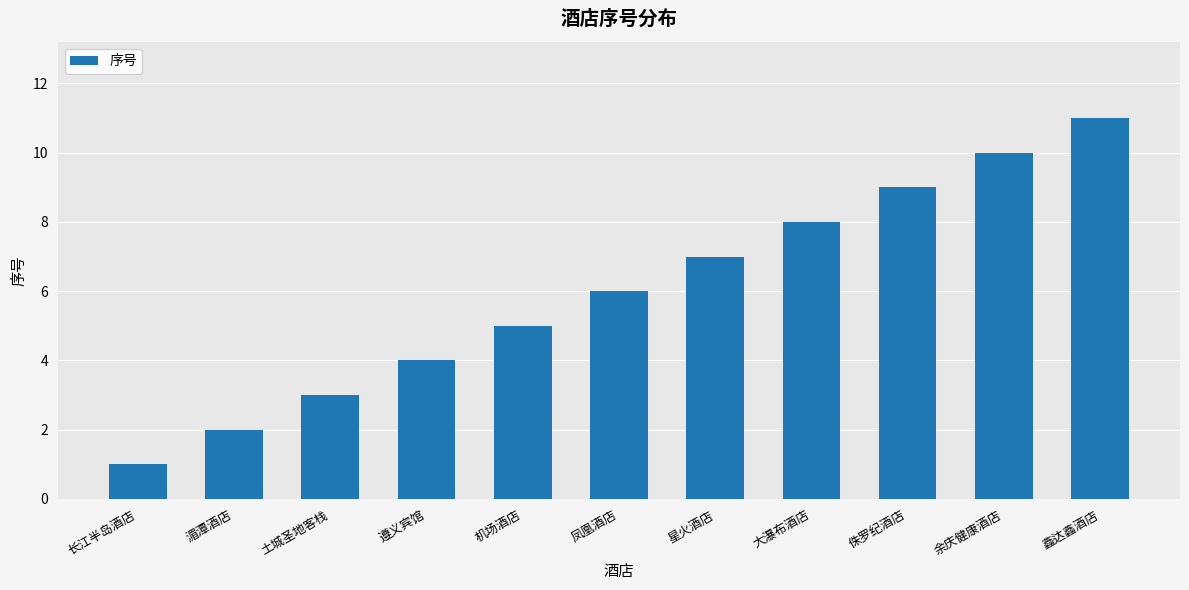

Rank the categories by value from lowest to highest.

长江半岛酒店, 湄潭酒店, 土城圣地客栈, 遵义宾馆, 机场酒店, 凤凰酒店, 星火酒店, 大瀑布酒店, 侏罗纪酒店, 余庆健康酒店, 鑫达鑫酒店